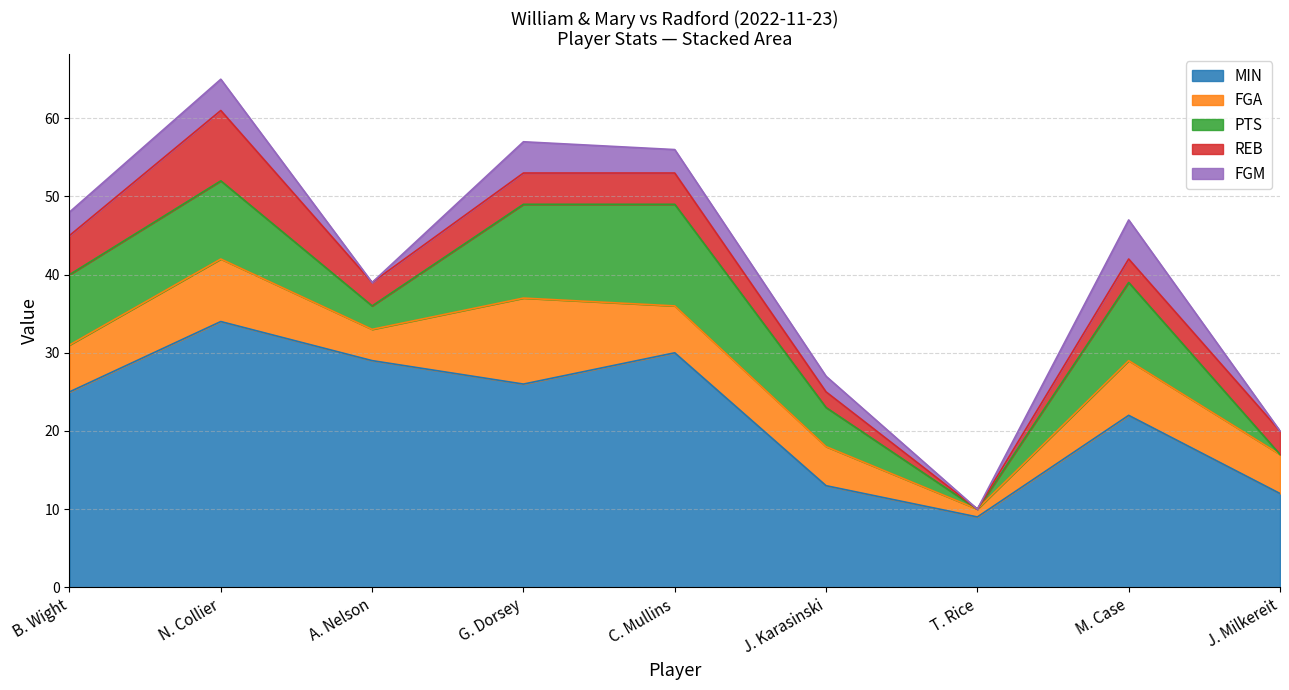

At which category does REB reach its first local valley?

A. Nelson